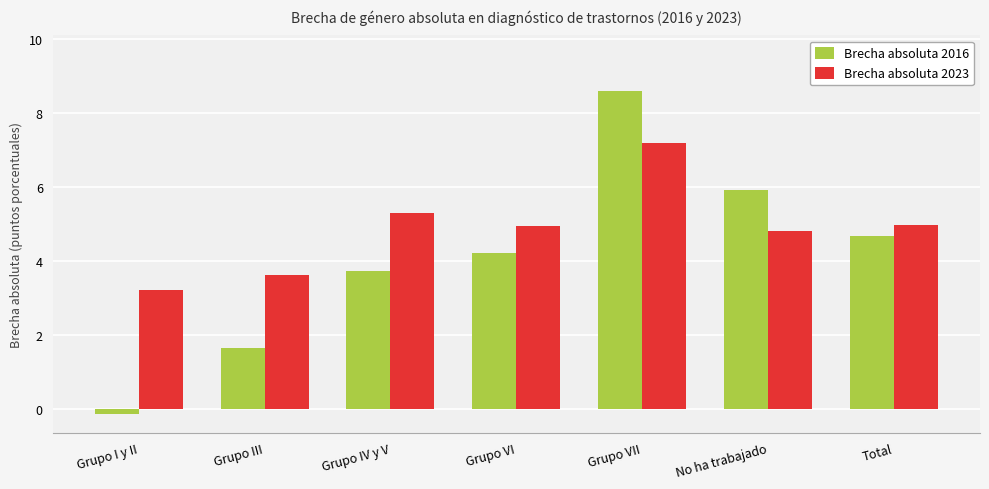

What are all the series names shown in the legend?

Brecha absoluta 2016, Brecha absoluta 2023